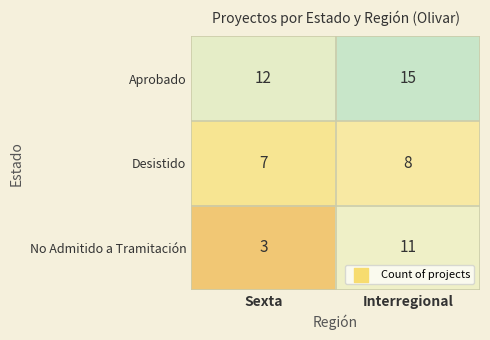

Rank the series by their maximum value, from lowest to highest.

Desistido, No Admitido a Tramitación, Aprobado